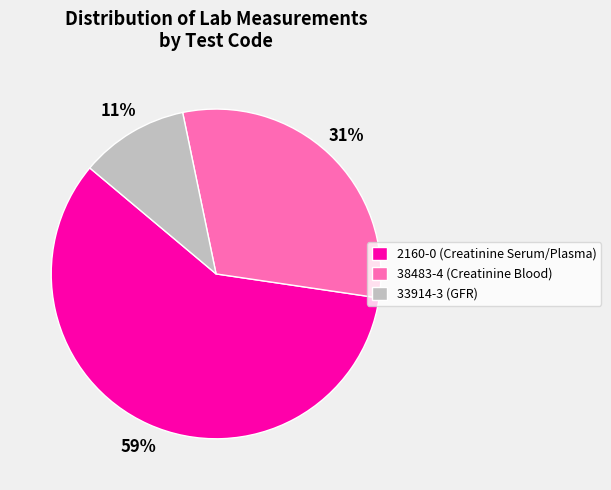

How many segments does this pie chart have?

3